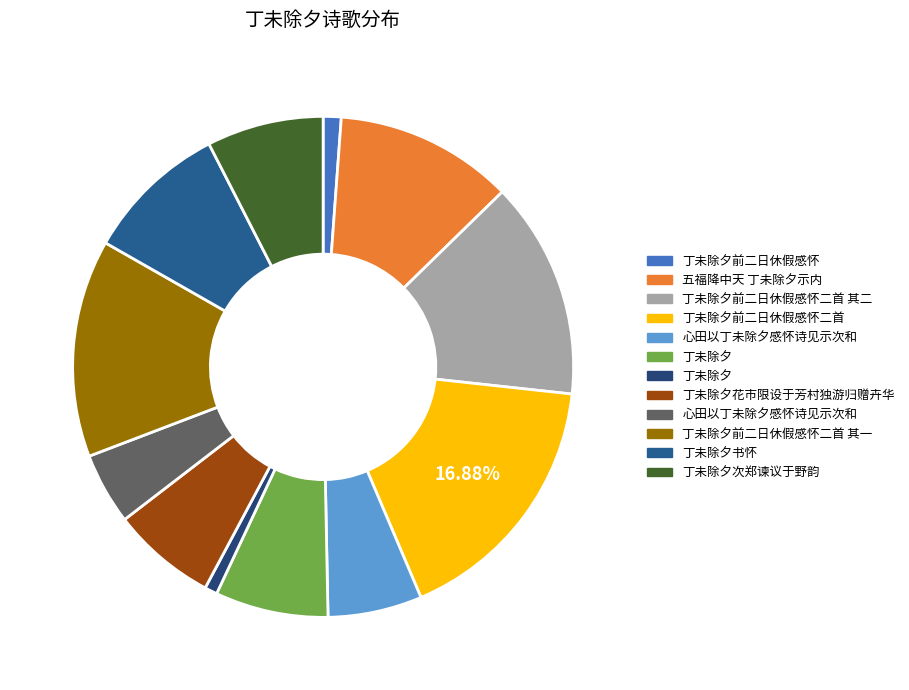

How many slices are in this pie chart?

12